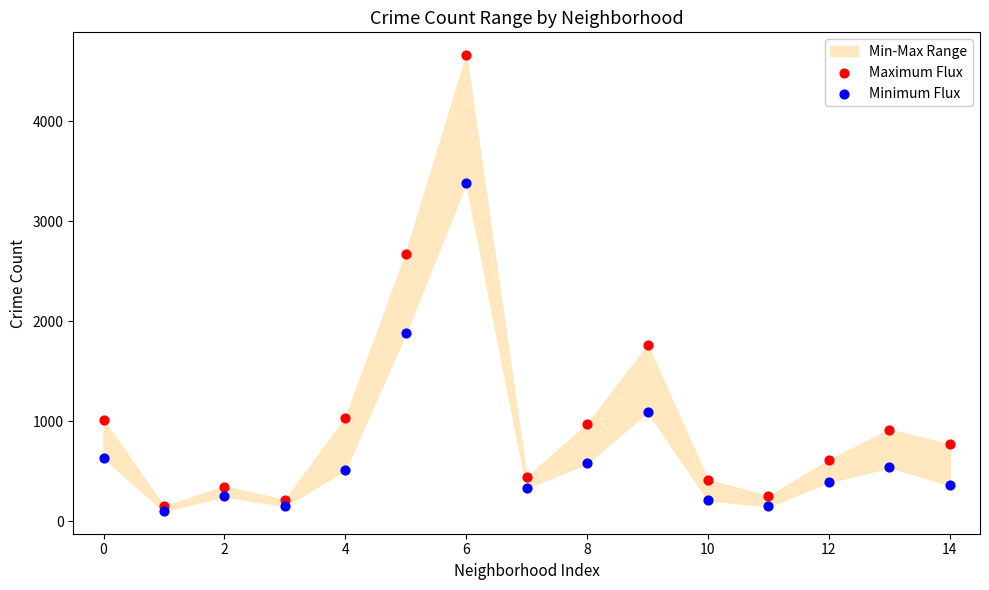

Which series contains the lowest Y value?

Minimum Flux